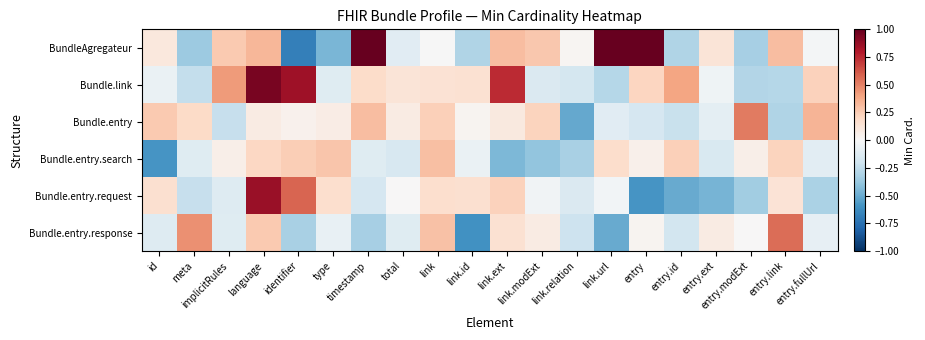

What is the spread (max minus min) of values at link.modExt?

0.7